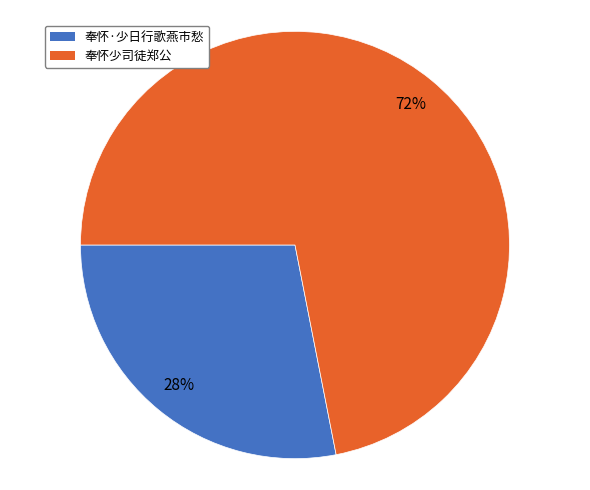

Which category has the biggest portion of the pie?

奉怀少司徒郑公